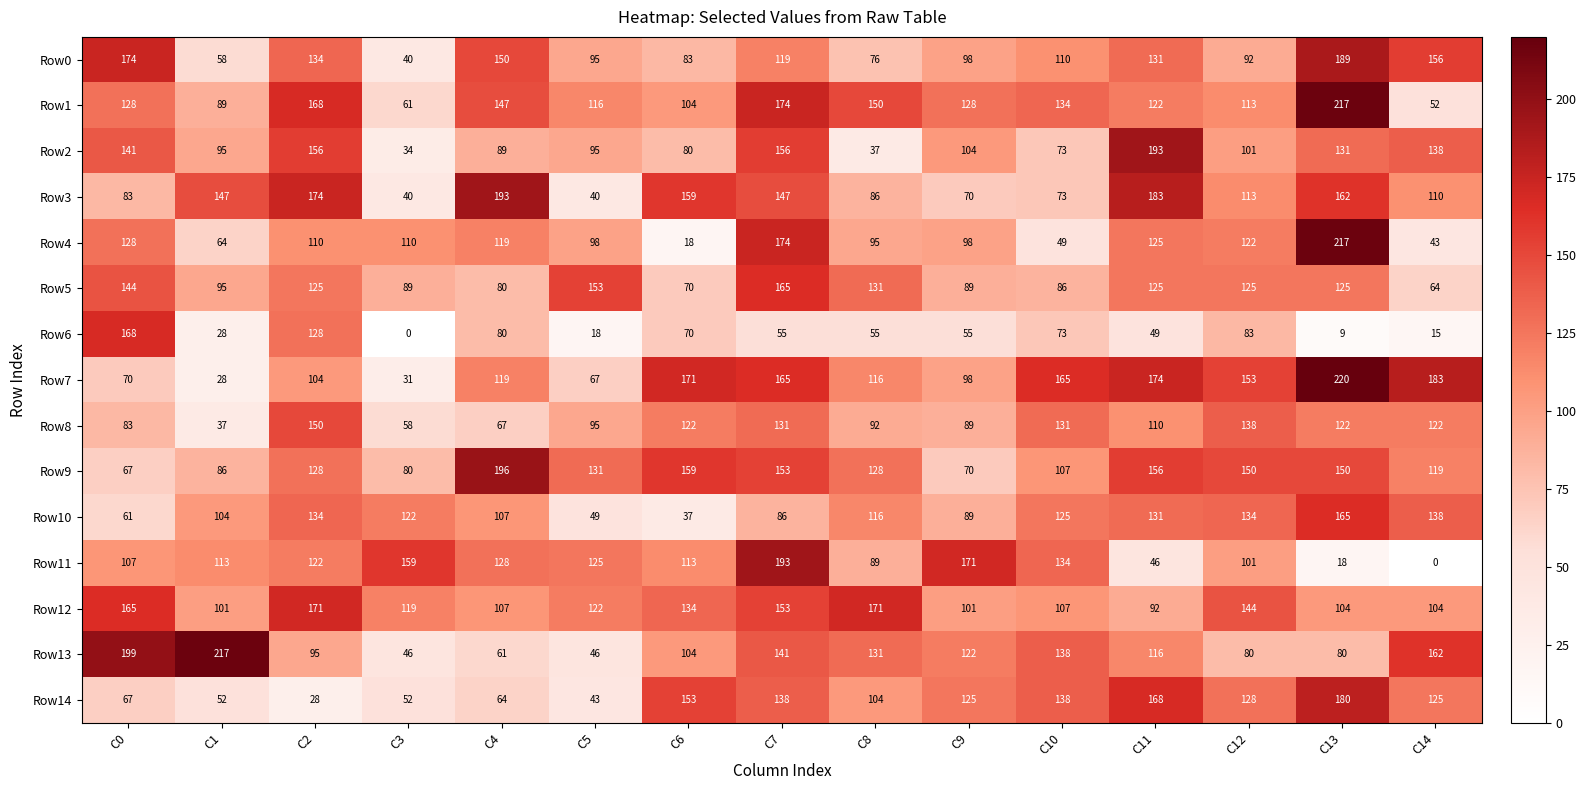

At which label does Row3 reach its peak?

C4